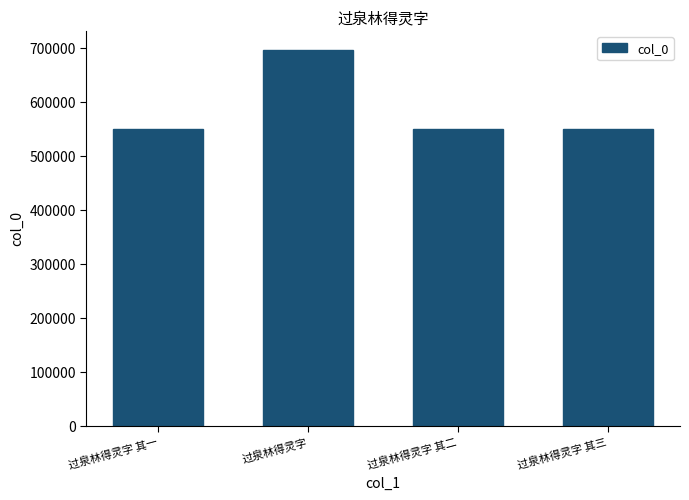

The chart shows a value of 550164 at 过泉林得灵字 其一. True or false?

True